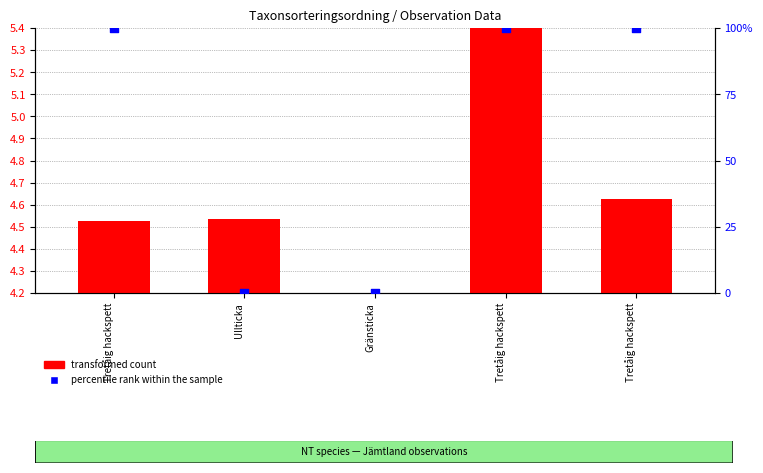

At which category is the sum across all series the highest?

Tretåig hackspett